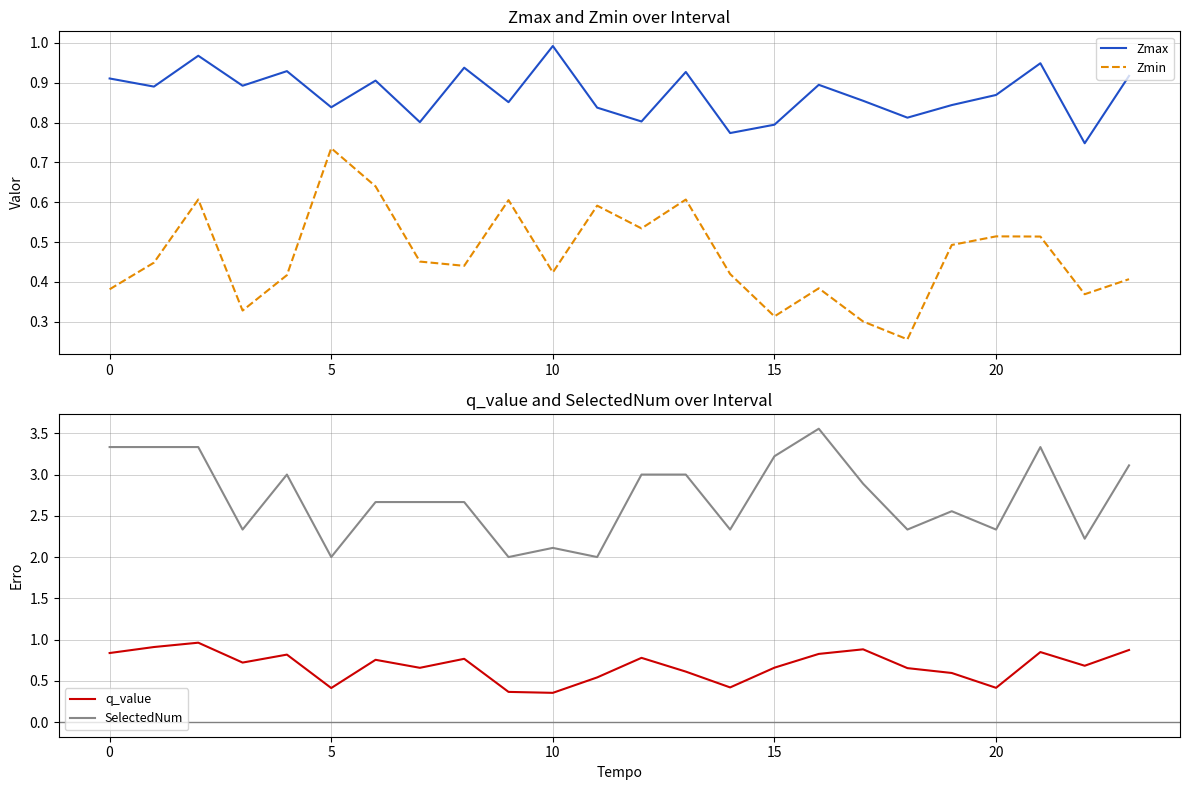

True or false: Zmax has a value of 0.8 at 11.

True